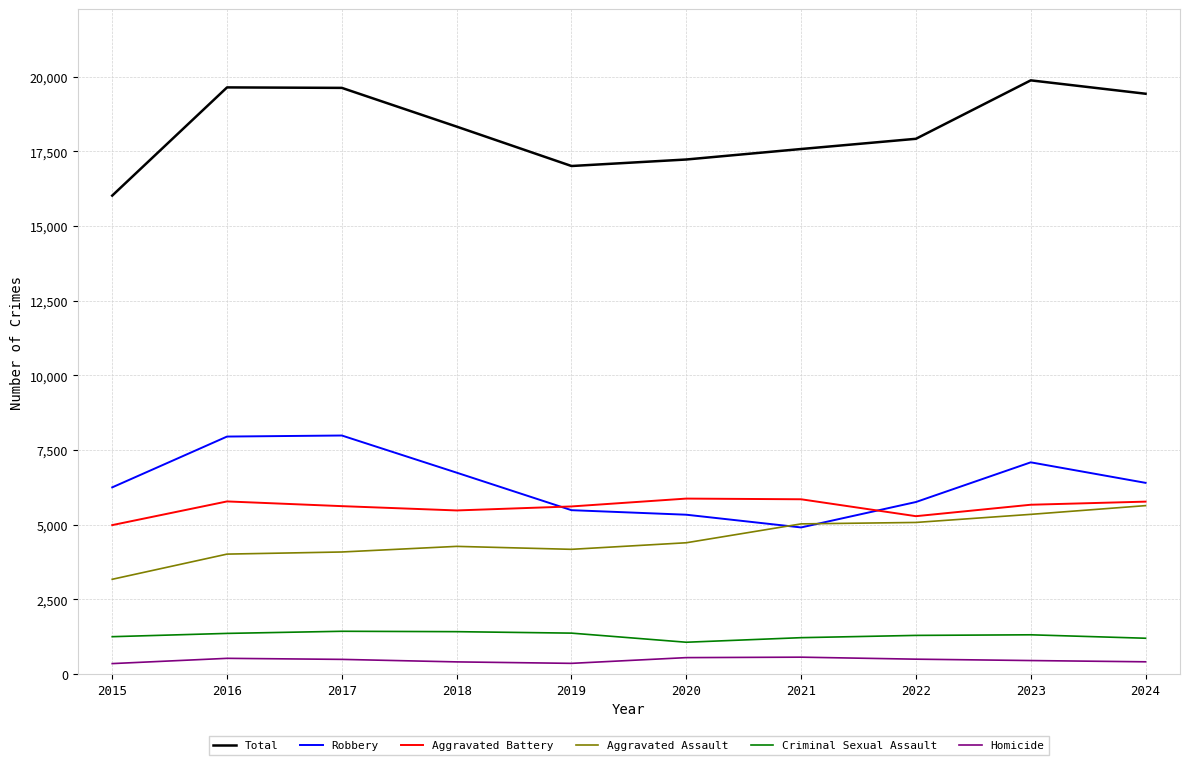

What is the difference between the highest and lowest values at 2023?

19427